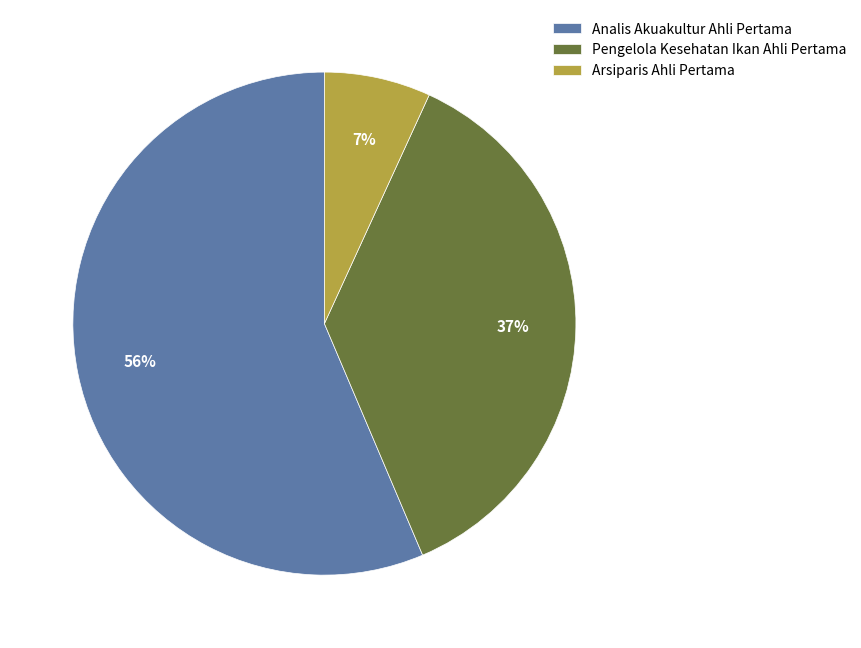

Which slice is the largest?

Analis Akuakultur Ahli Pertama